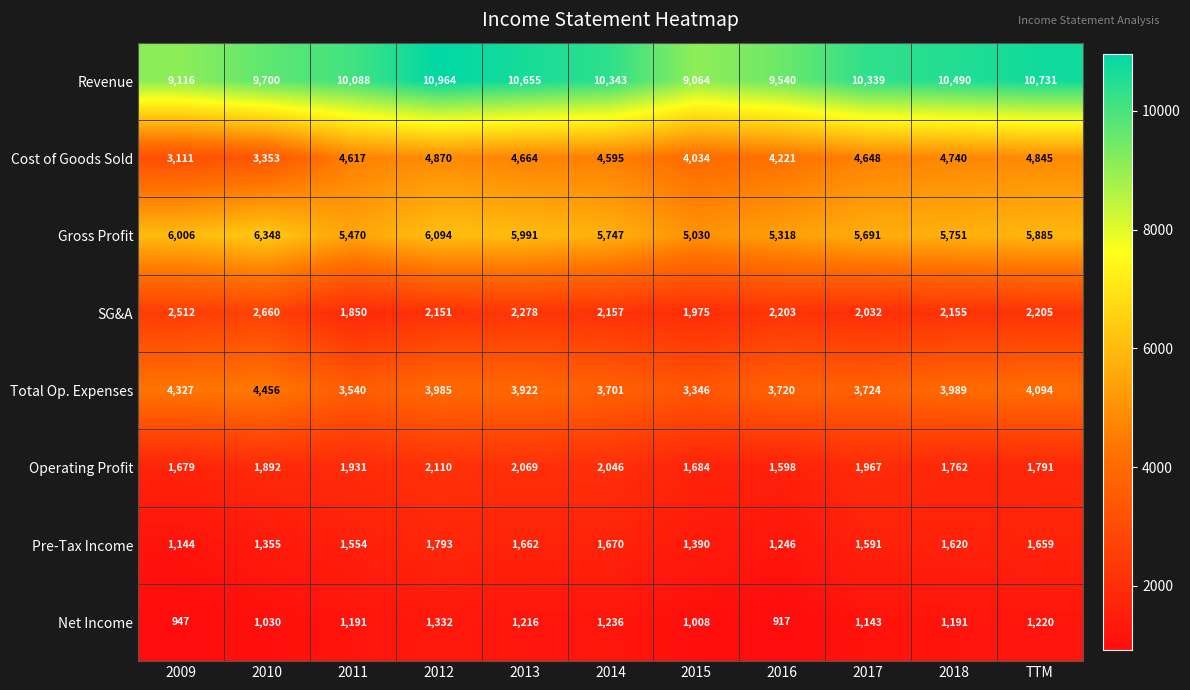

The Cost of Goods Sold series shows 7905 at 2012. True or false?

False